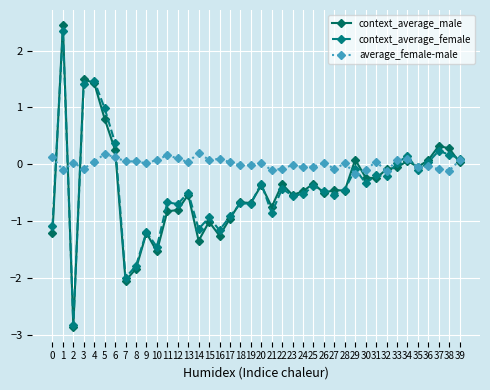

Which series has the widest spread of values?

context_average_male